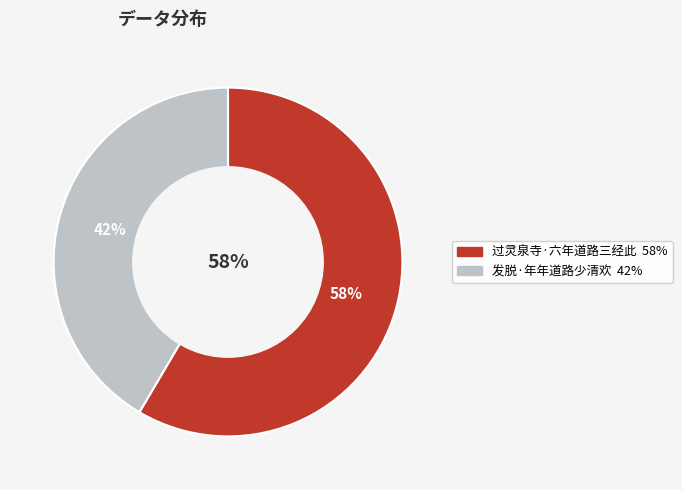

What is the largest slice in the pie chart?

过灵泉寺·六年道路三经此